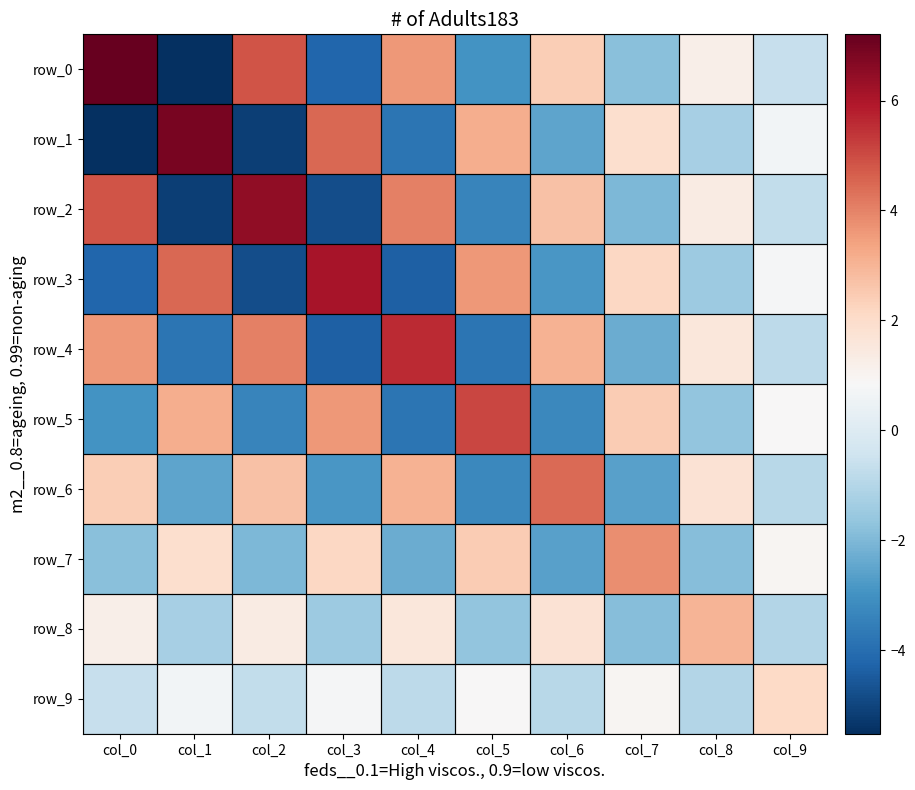

The value of row_8 at col_4 is 1.0. True or false?

False